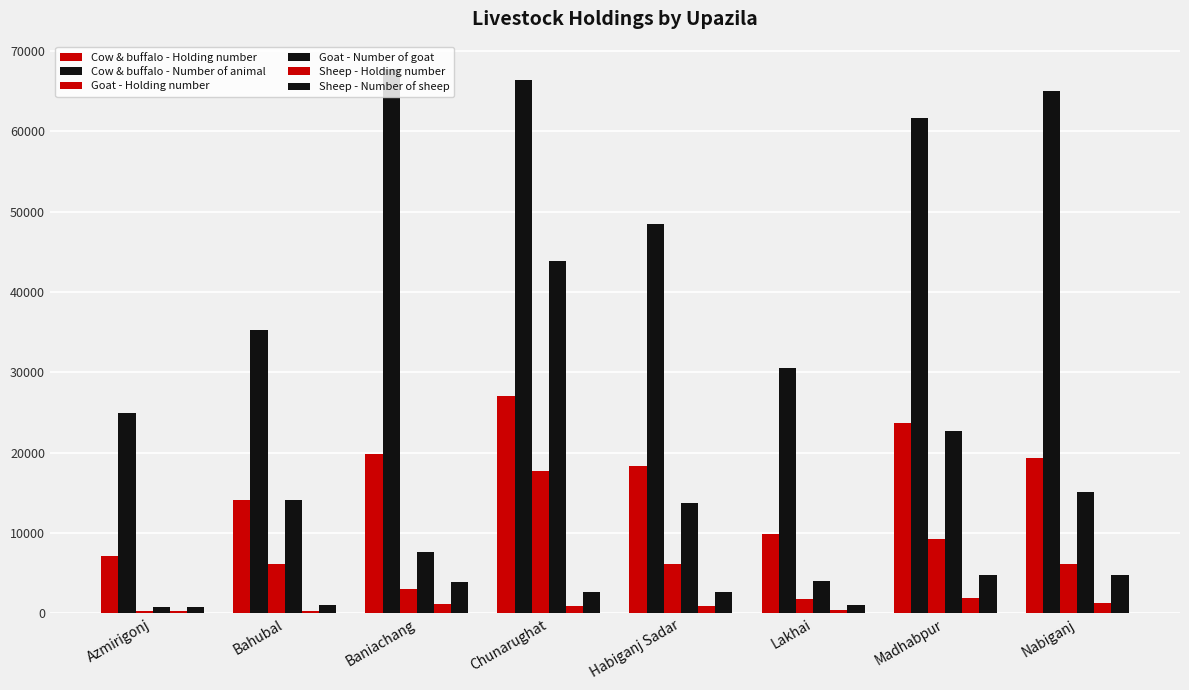

Which series has the widest spread of values?

Goat - Number of goat